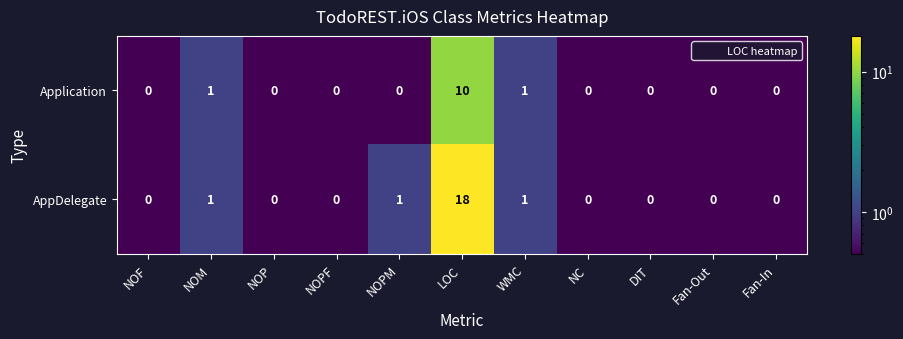

The value of Application at NOF is -6. True or false?

False